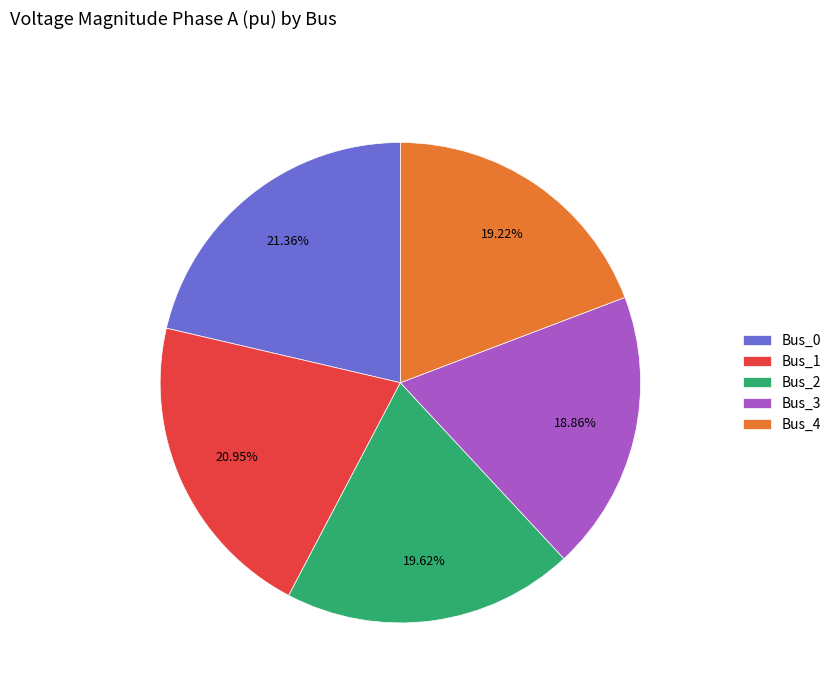

To the nearest percent, what is the difference between the largest and smallest slice percentages?

2%